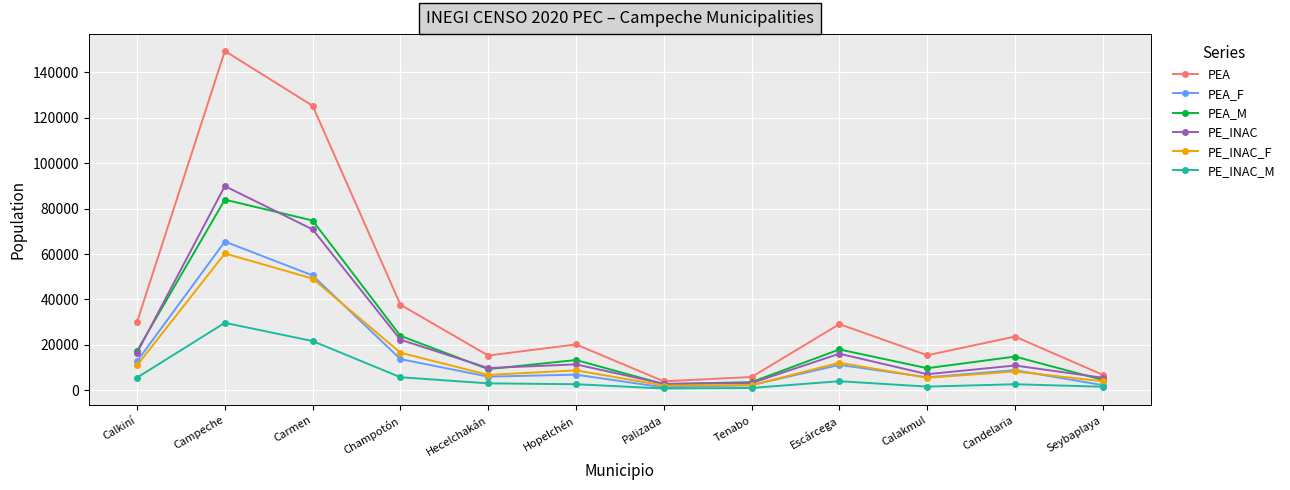

At which category does PEA_M reach its first local valley?

Hecelchakán